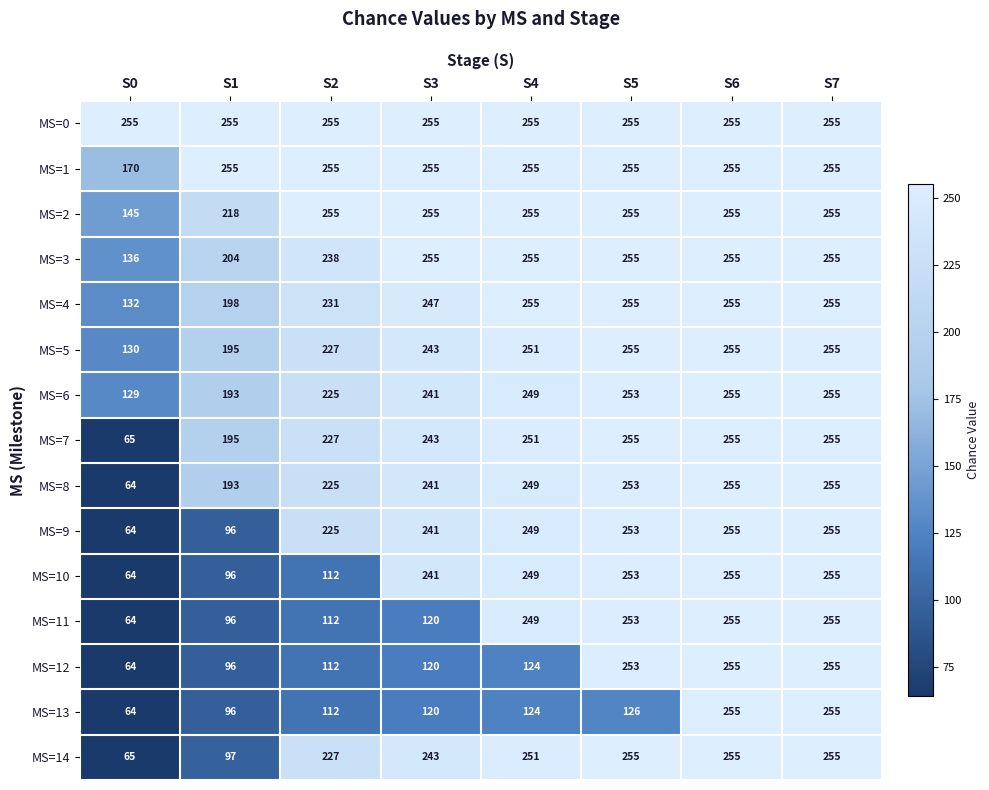

Count the number of data series in this chart.

15